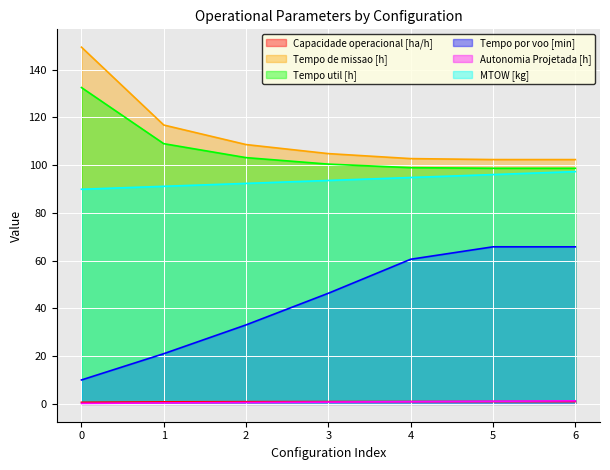

The Tempo por voo [min] series shows 86.8 at 6. True or false?

False